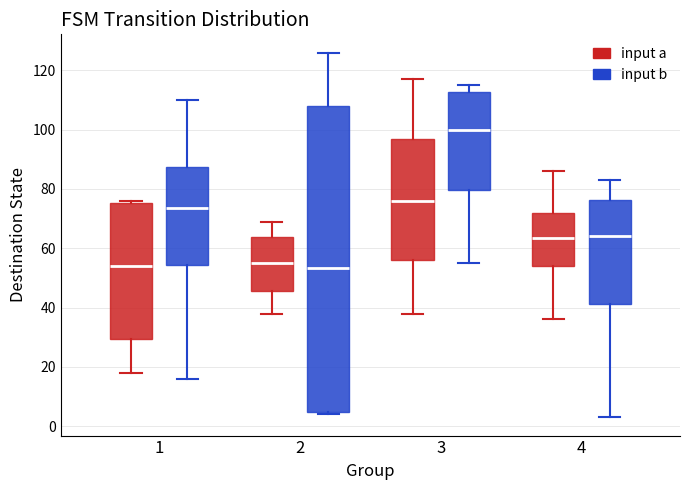

Reading left to right, transcribe this box plot: for each box, give where its median line is, the range the box spans, and where its two whiskers end, as read against the y-axis. The values are not printed on the chart, so give them approximately, as read against the axis.

1 (input a): median 54, box 30 to 76, whiskers 18 to 76 (just above the box's upper edge)
1 (input b): median 74, box 54 to 88, whiskers 16 to 110
2 (input a): median 56, box 46 to 64, whiskers 38 to 70
2 (input b): median 54, box 4 to 108, whiskers 4 (just below the box's lower edge) to 126
3 (input a): median 76, box 56 to 96, whiskers 38 to 118
3 (input b): median 100, box 80 to 112, whiskers 56 to 116
4 (input a): median 64, box 54 to 72, whiskers 36 to 86
4 (input b): median 64, box 42 to 76, whiskers 4 to 84